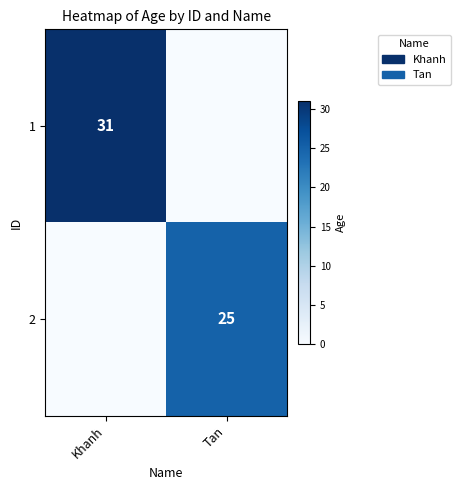

Is it true that 2 equals 25 at Tan?

True